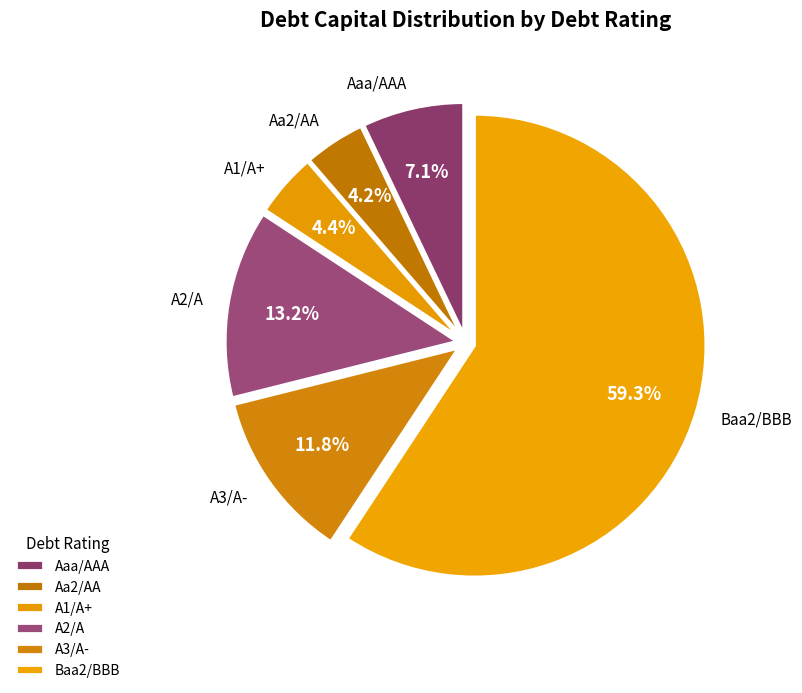

How many segments does this pie chart have?

6